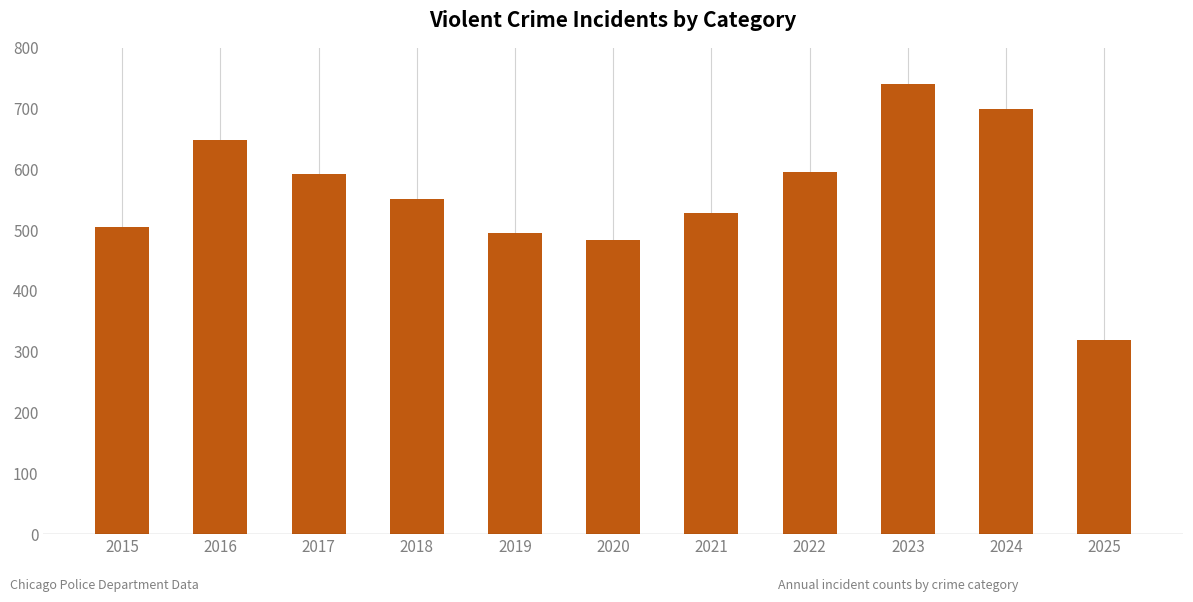

What is the maximum value shown in the chart?

741